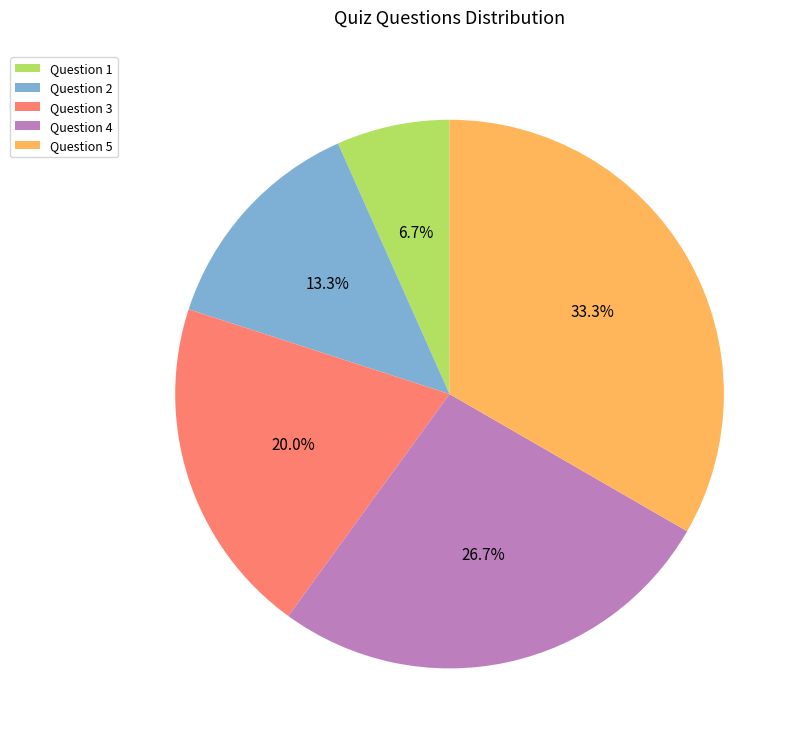

What is the smallest slice in the pie chart?

Question 1